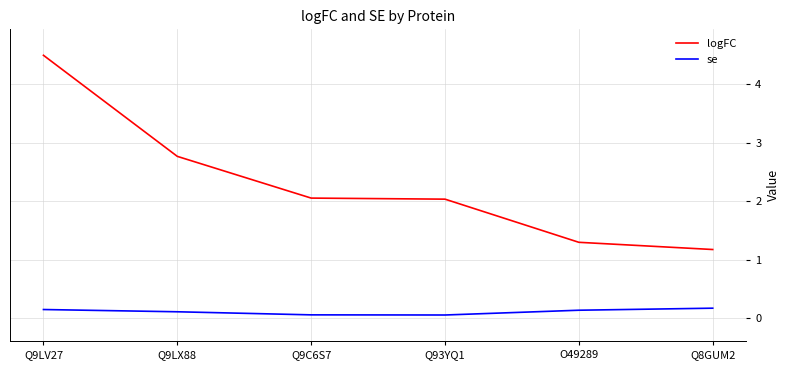

True or false: logFC and se intersect in this chart.

False